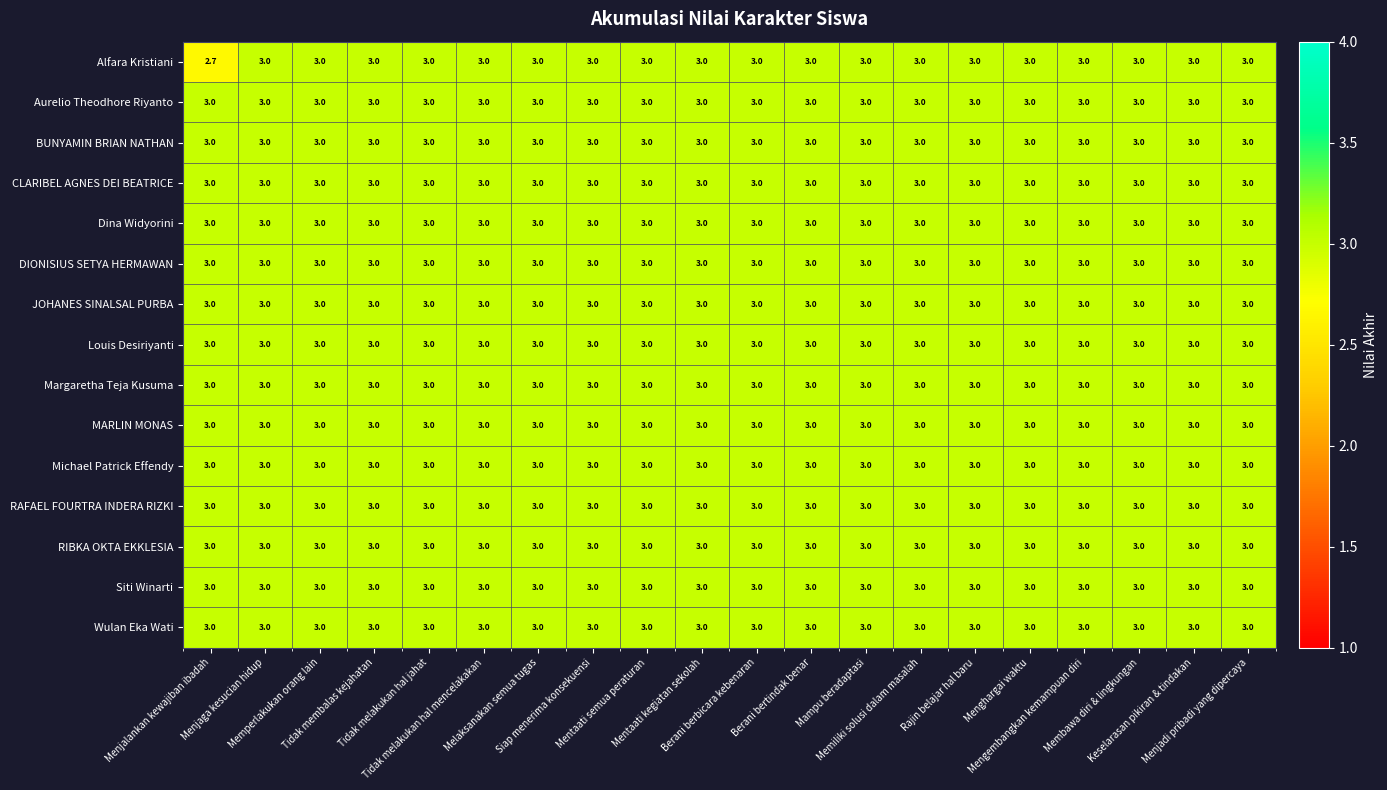

Which series has the largest range (max minus min)?

Alfara Kristiani